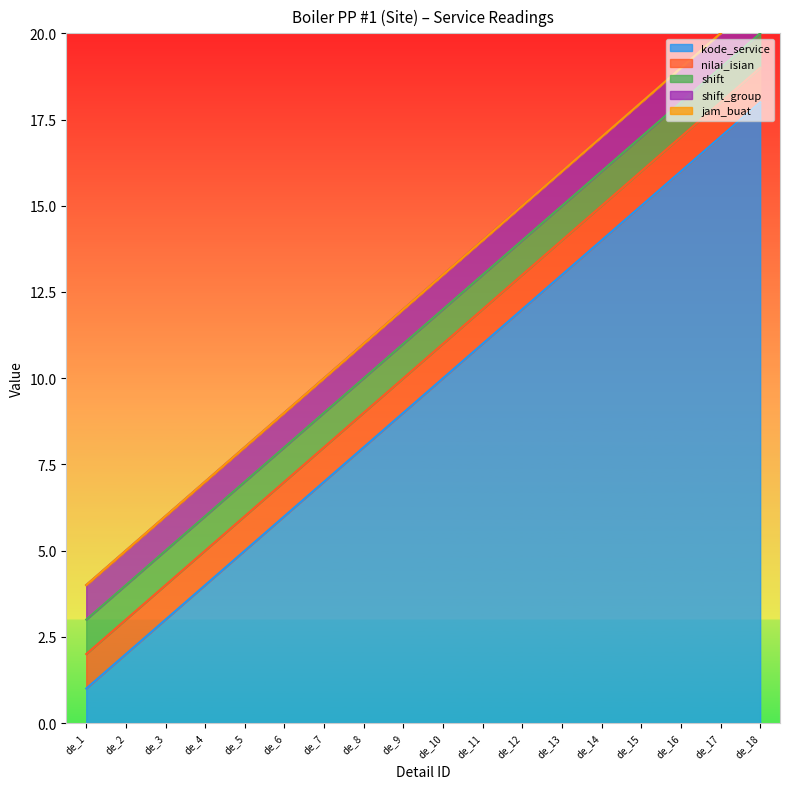

What is the average value of the shift_group series?

1